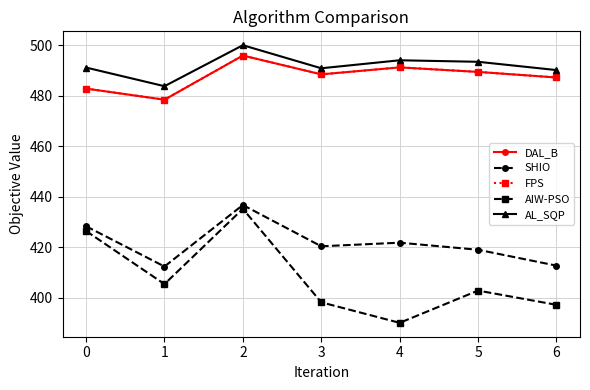

What is the minimum value for SHIO?

412.3